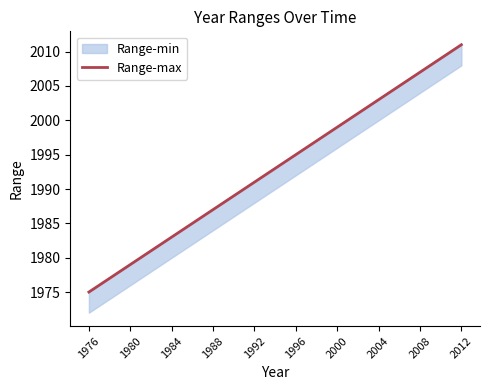

True or false: there are more than 1 points higher than both neighbors.

False